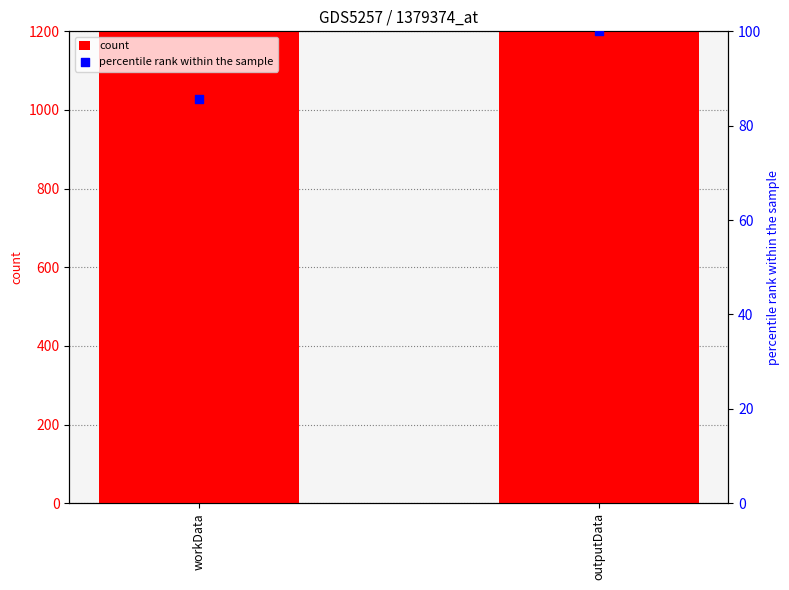

At how many categories does at least one series exceed 1725?

2